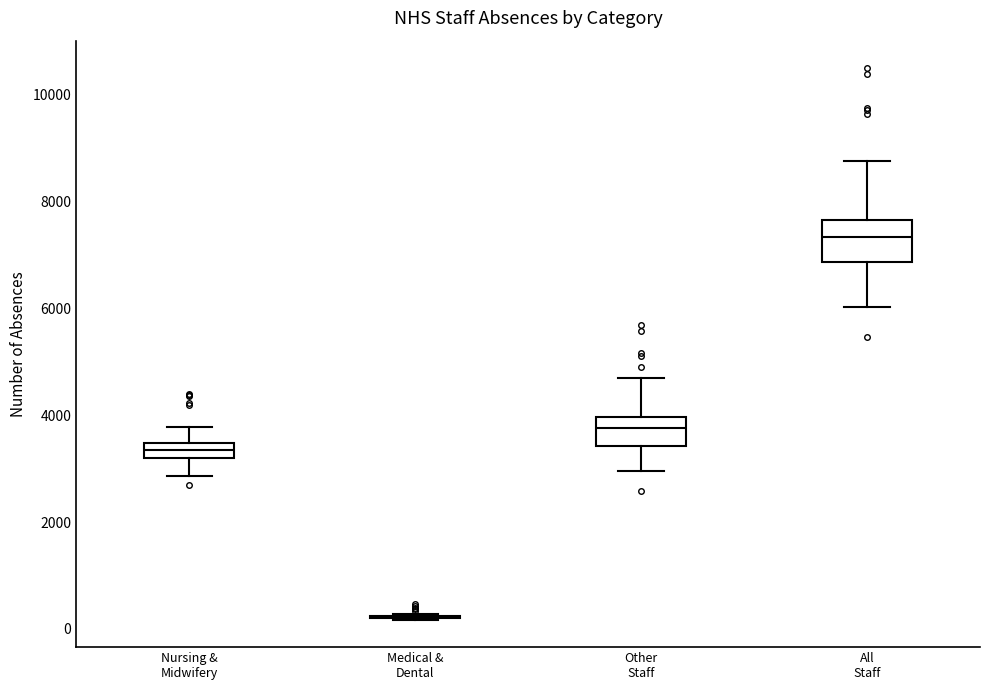

Comparing the boxes themselves (not the whiskers), which one is the tallest?

All Staff